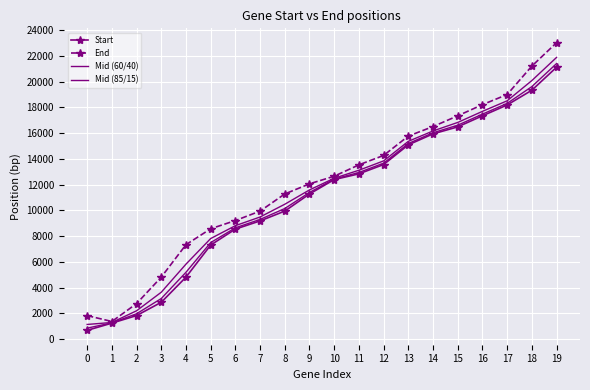

Where does the Mid (85/15) series first go above 12431?

10